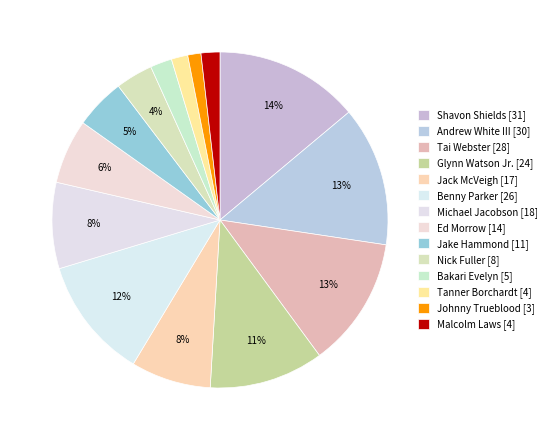

To the nearest percent, what portion does Johnny Trueblood represent?

1%